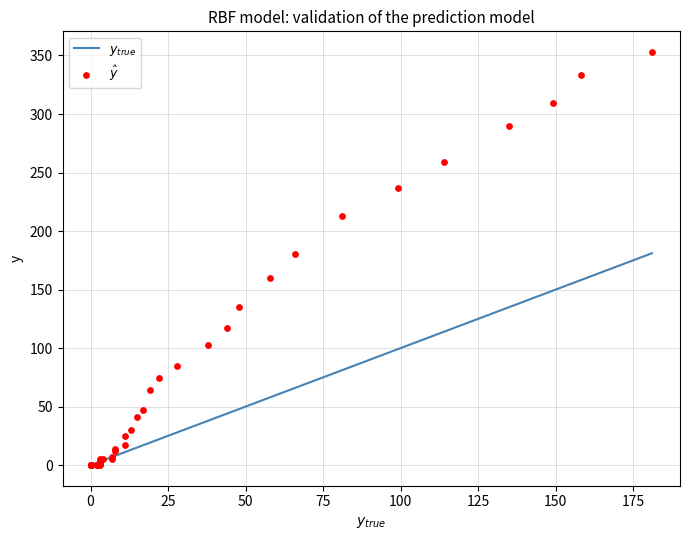

What Y value in the scatter plot is closest to 176?

180